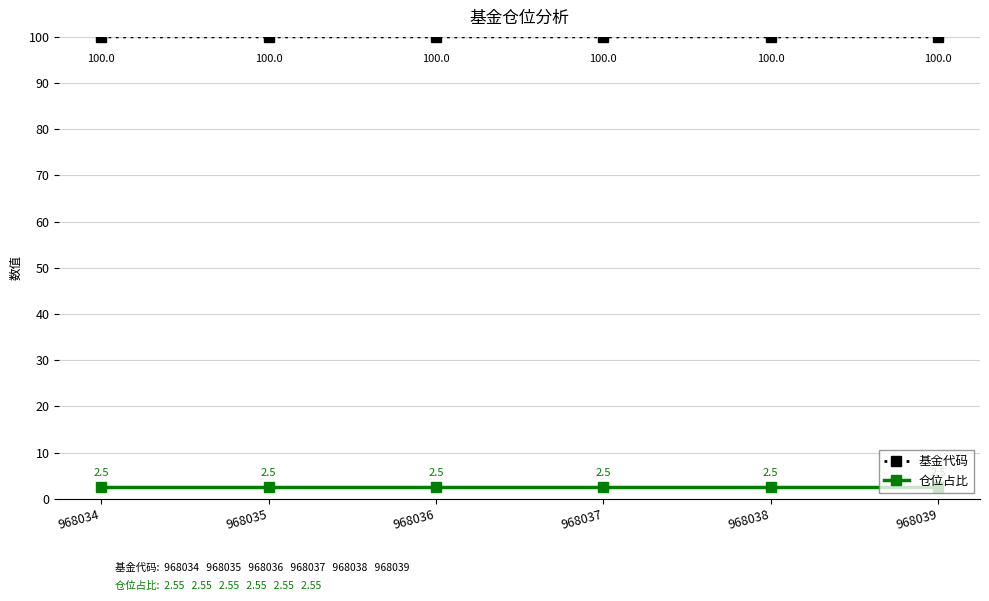

True or false: 仓位占比 and 基金代码 cross at least once.

False